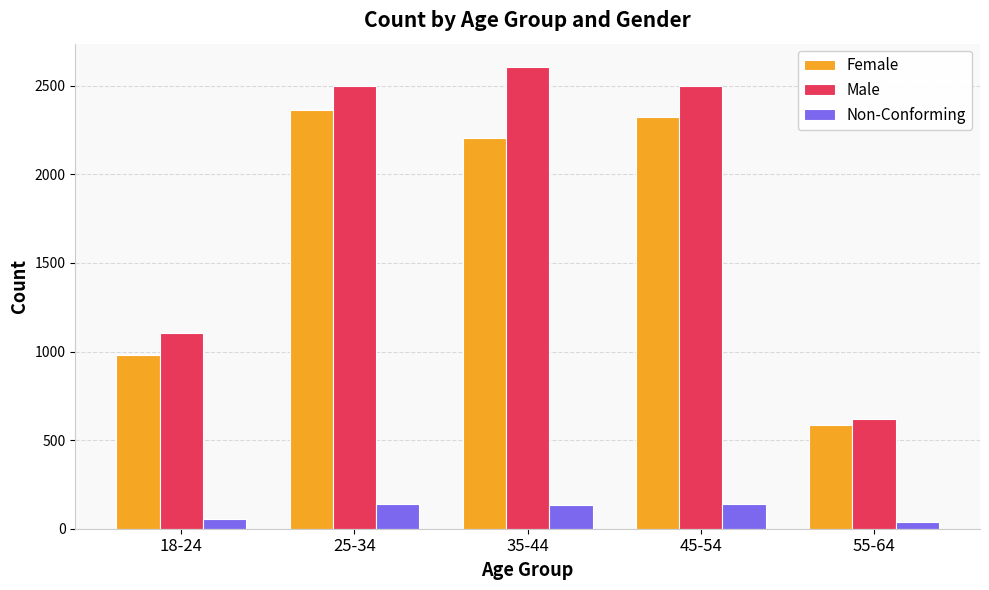

What is the difference between the Male values at 18-24 and 35-44?

1505